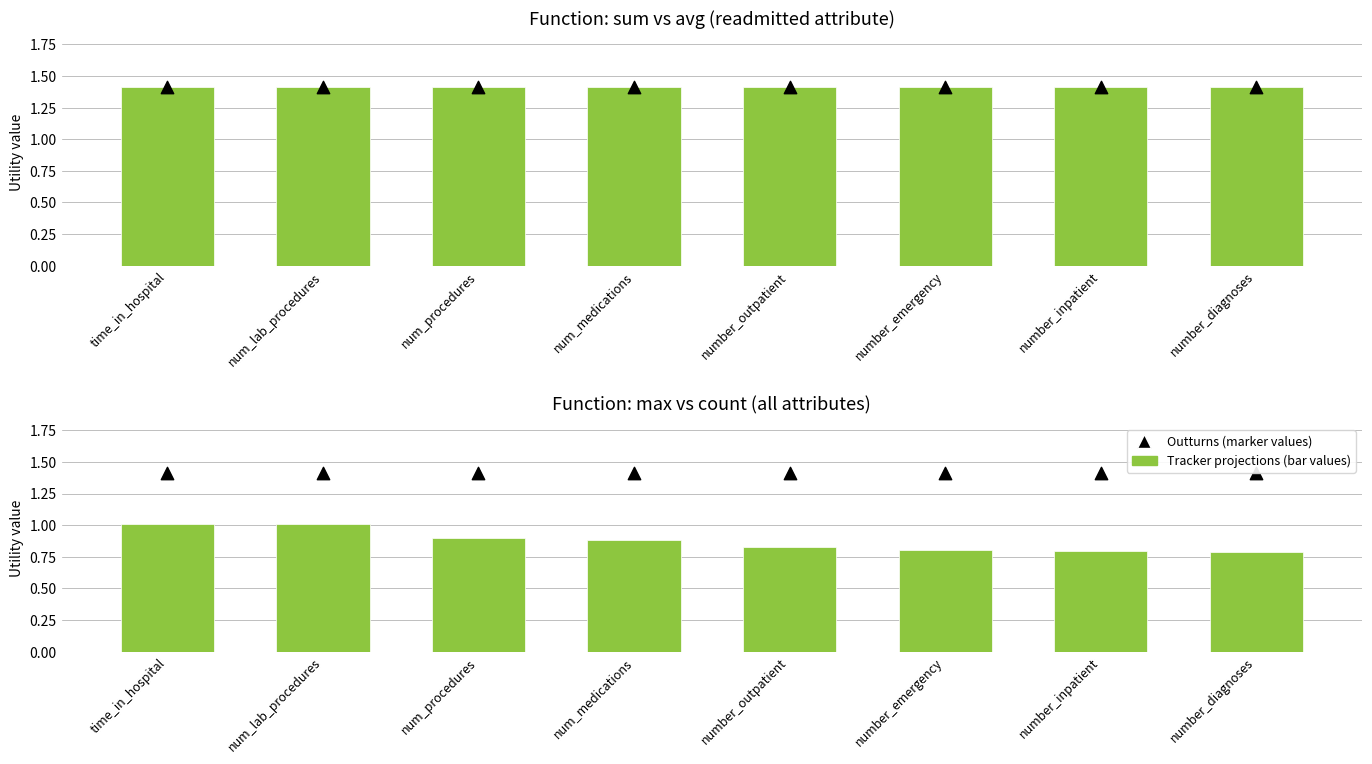

At how many categories does at least one series exceed 1?

8